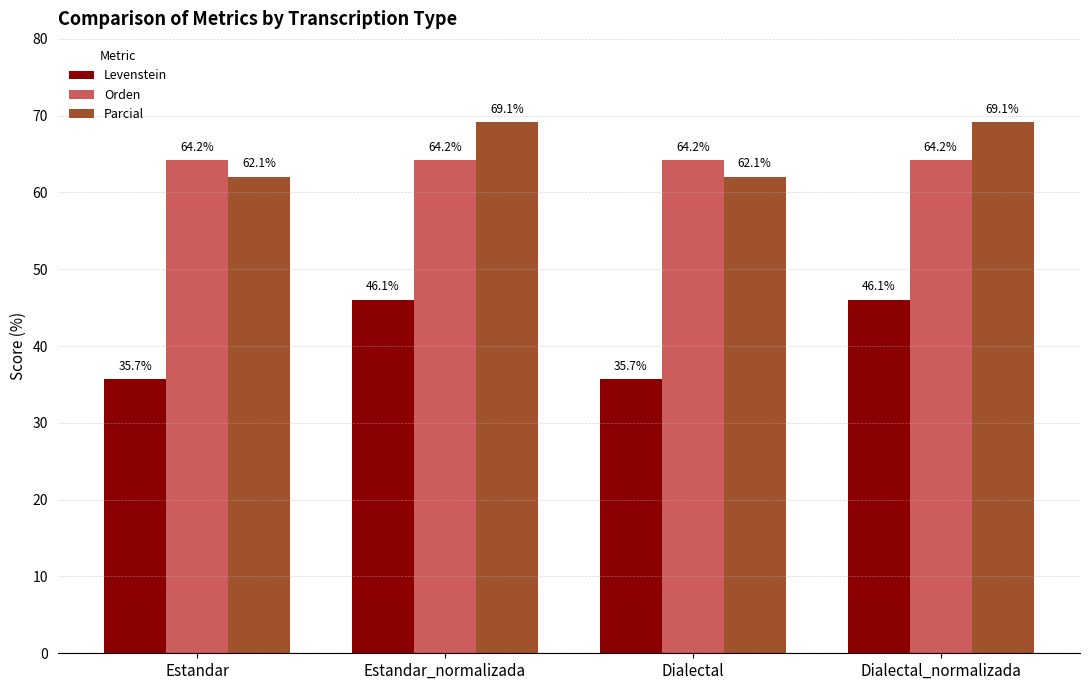

What is the value of the Orden bar at the 3rd from the left?

64.2